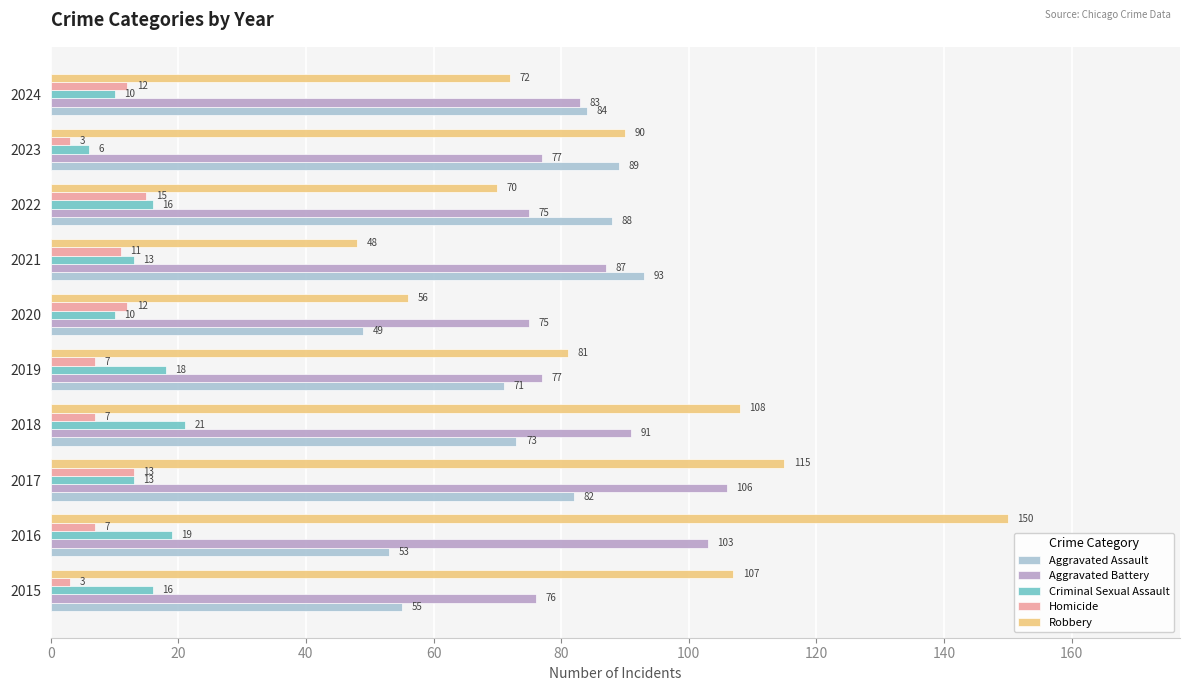

What is the sum of the Aggravated Battery values at 2016 and 2024?

186